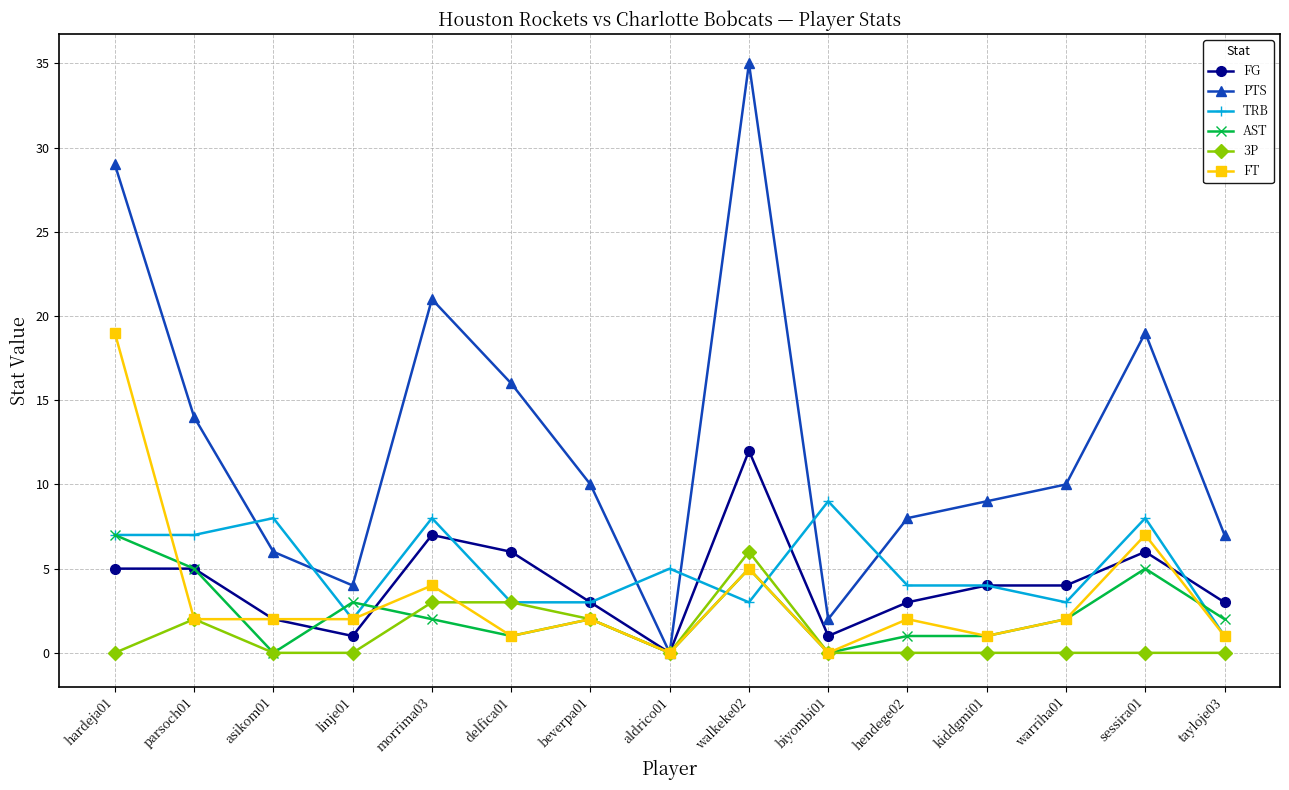

What is the label of the 12th point from the right?

linje01